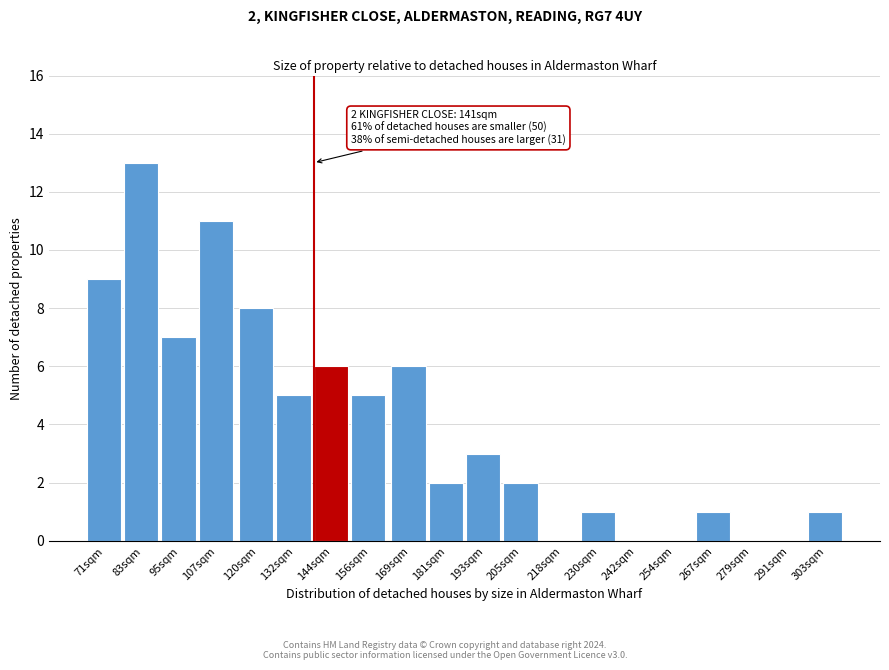

Reading right to left, transcribe all the data shown in this chart.

303sqm=1	291sqm=0	279sqm=0	267sqm=1	254sqm=0	242sqm=0	230sqm=1	218sqm=0	205sqm=2	193sqm=3	181sqm=2	169sqm=6	156sqm=5	144sqm=6	132sqm=5	120sqm=8	107sqm=11	95sqm=7	83sqm=13	71sqm=9